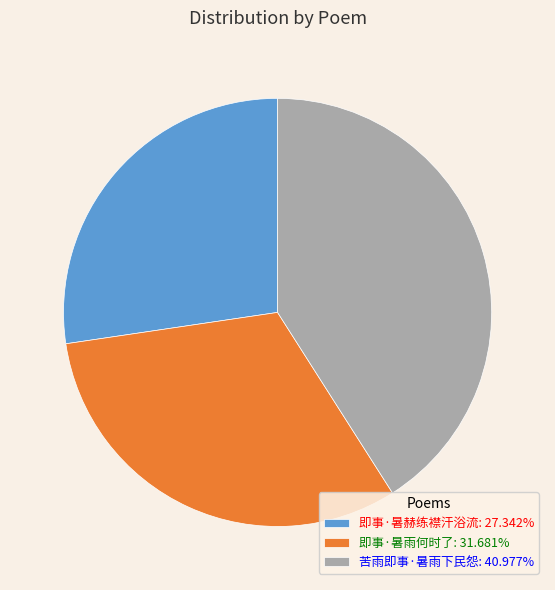

Which category has the biggest portion of the pie?

苦雨即事·暑雨下民怨